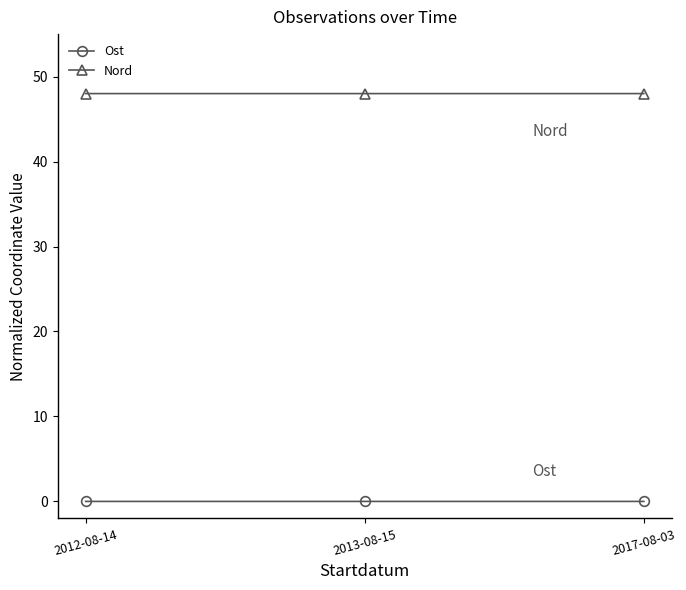

What position from the right is 2012-08-14?

3